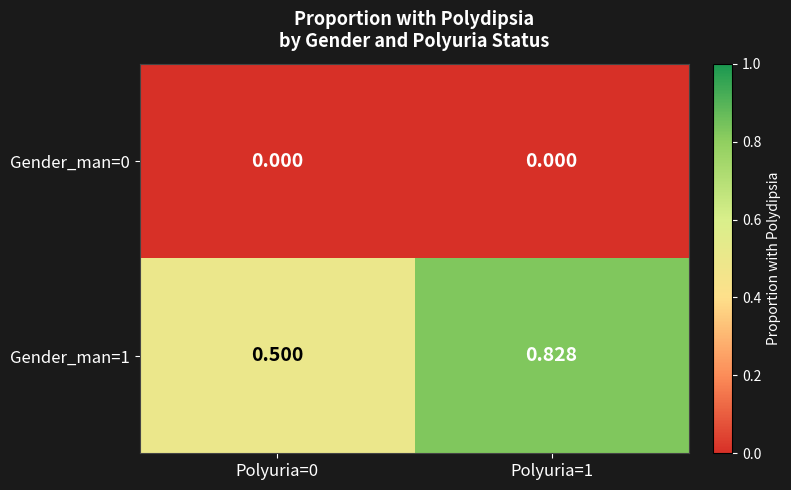

Reading left to right, extract all data points from this chart.

Gender_man=0: Polyuria=0=0.0	Polyuria=1=0.0
Gender_man=1: Polyuria=0=0.5	Polyuria=1=0.8